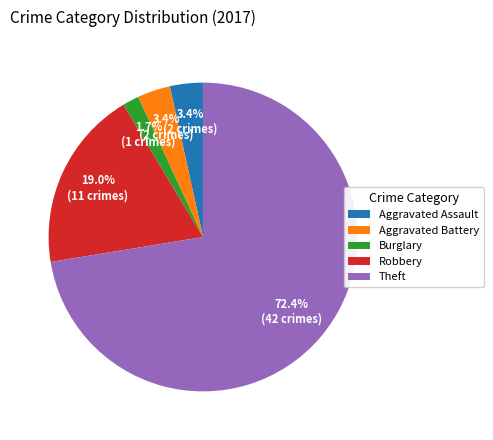

Is Theft the majority of the pie?

Yes